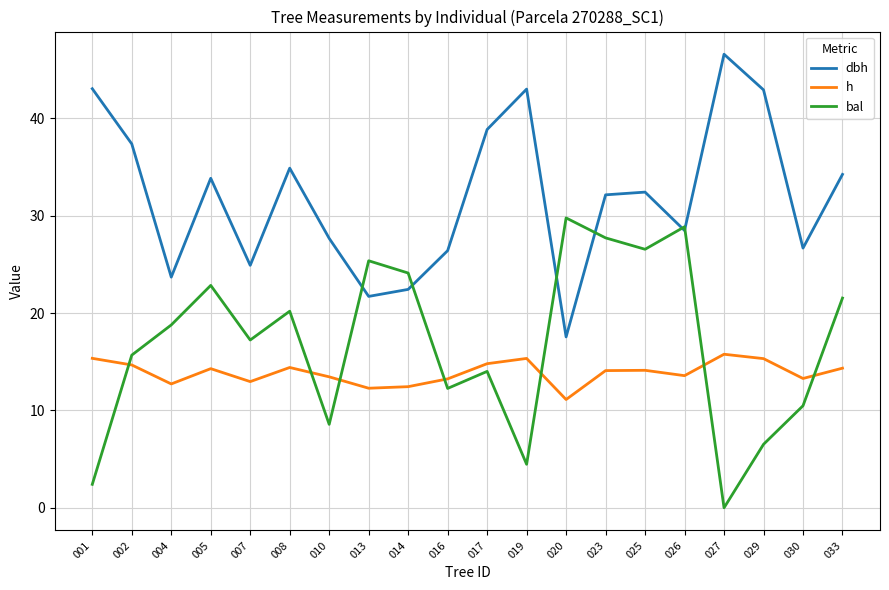

List the labels in order of bal value, smallest first.

027, 001, 019, 029, 010, 030, 016, 017, 002, 007, 004, 008, 033, 005, 014, 013, 025, 023, 026, 020